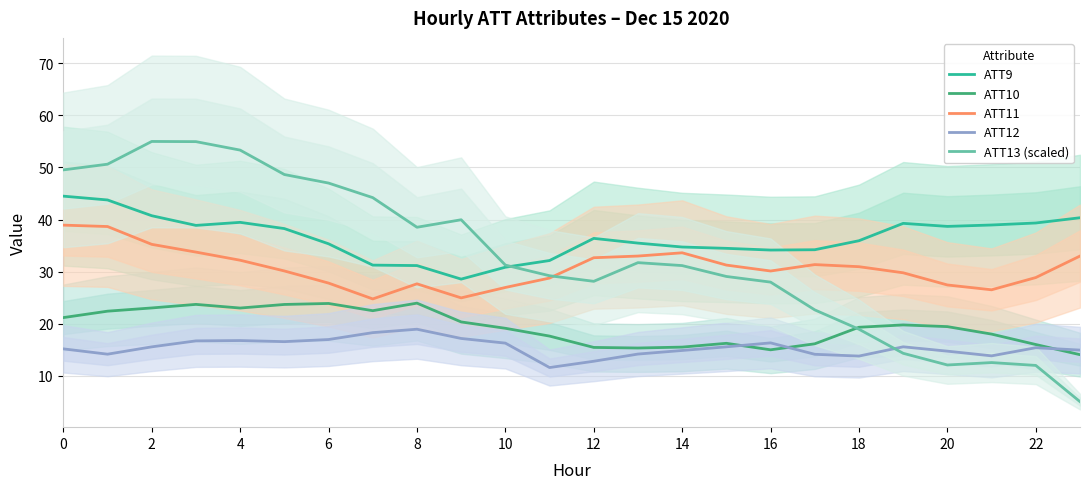

What is the maximum value for ATT13 (scaled)?

55.0